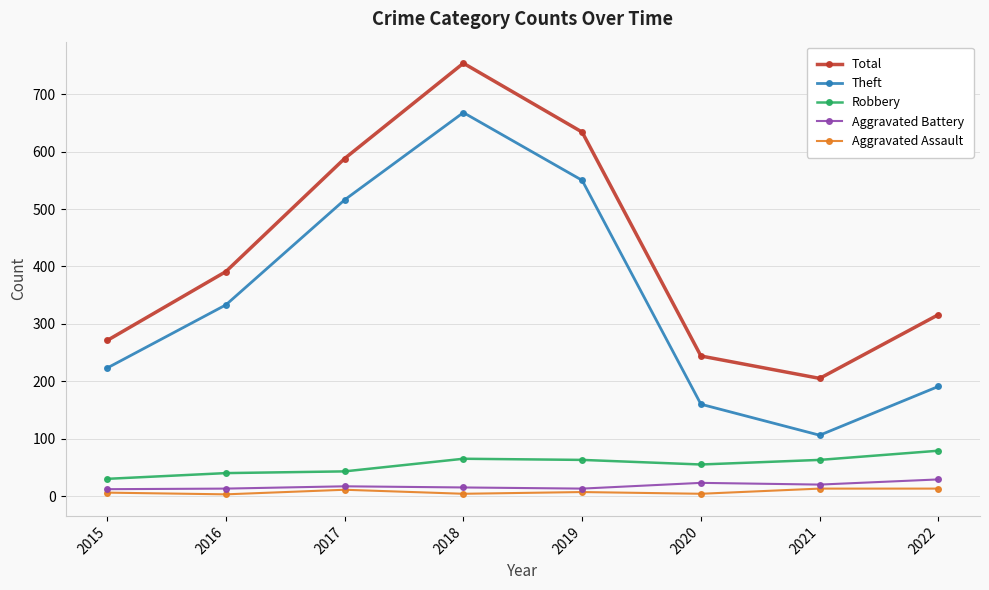

Is this an area chart (filled region under the line)?

No